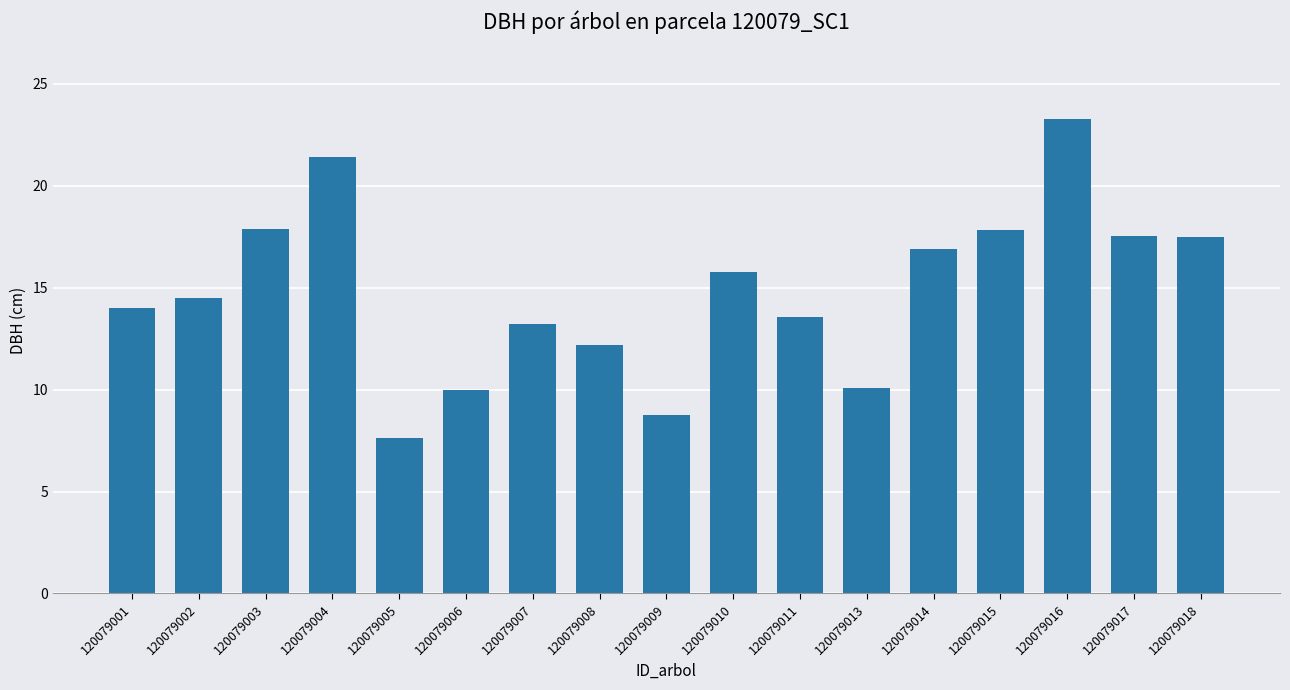

What is the difference between the maximum and second lowest values?

14.5